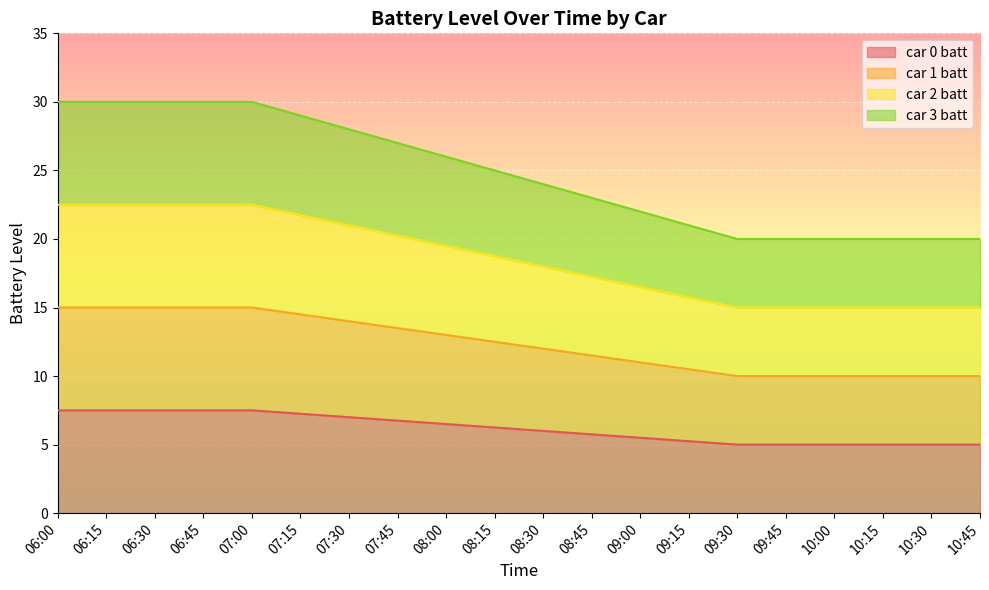

List the series in order of their overall mean, highest first.

car 3 batt, car 2 batt, car 1 batt, car 0 batt